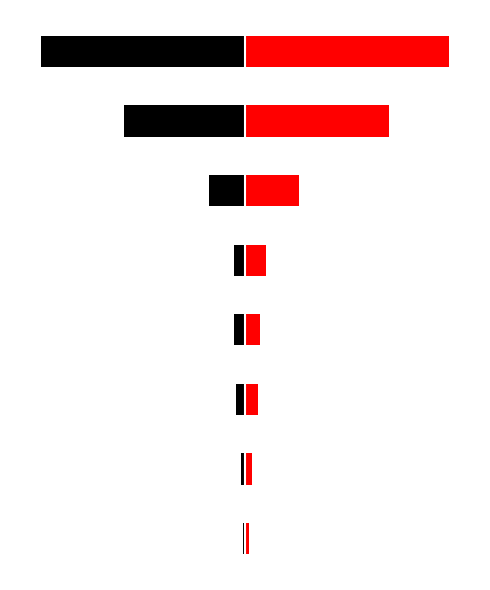

At which label is Total Course Enrollment closest to -3822?

6